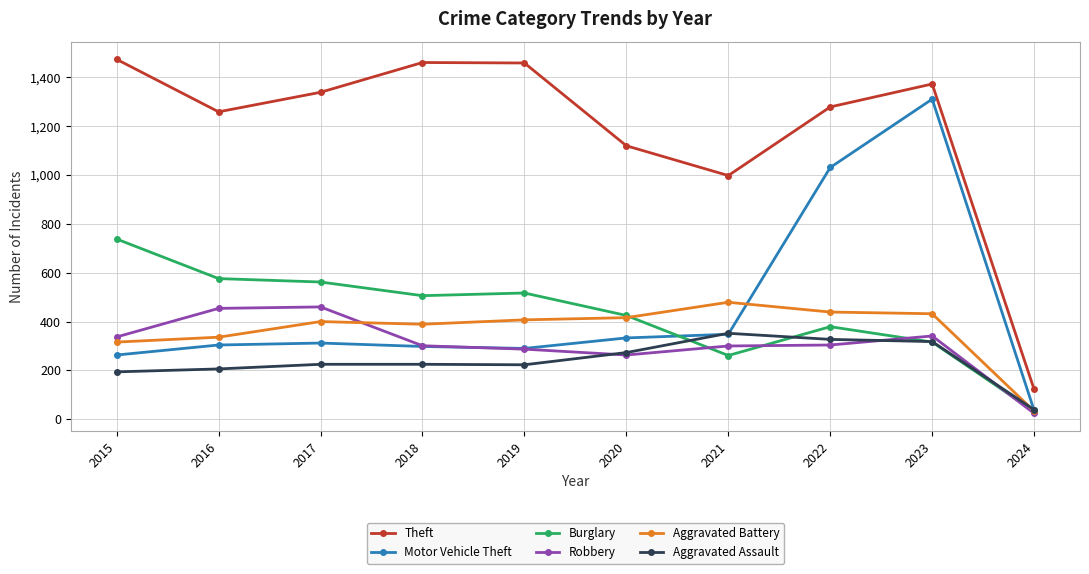

Read the Aggravated Assault value at 2018, to the nearest 5.

225